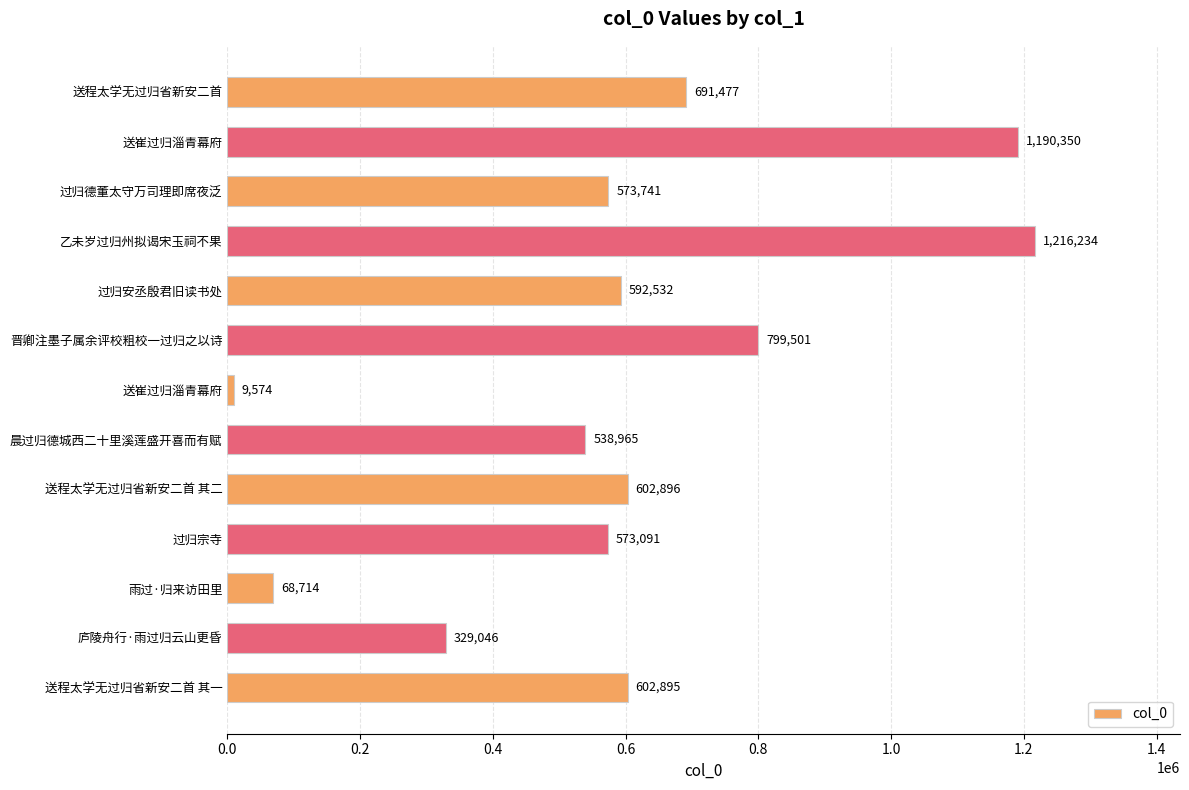

How many series are shown in this chart?

1